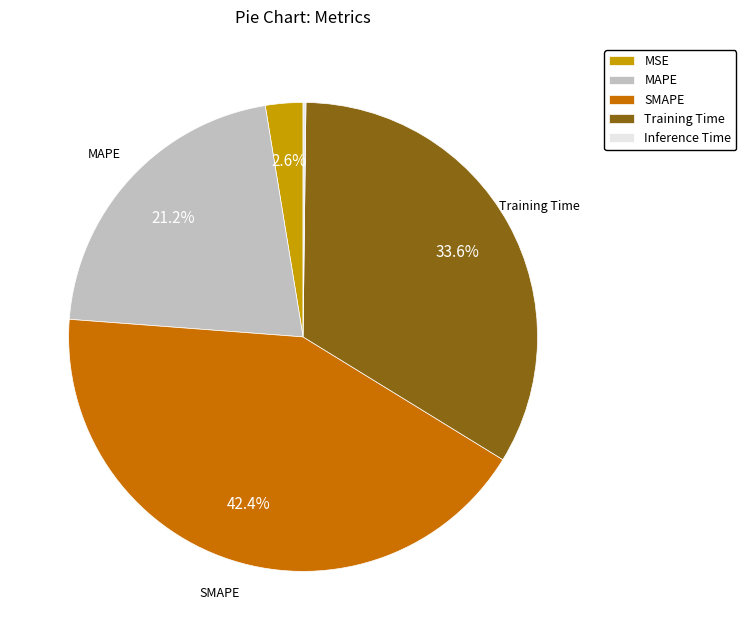

Does Training Time represent more than half of the total?

No